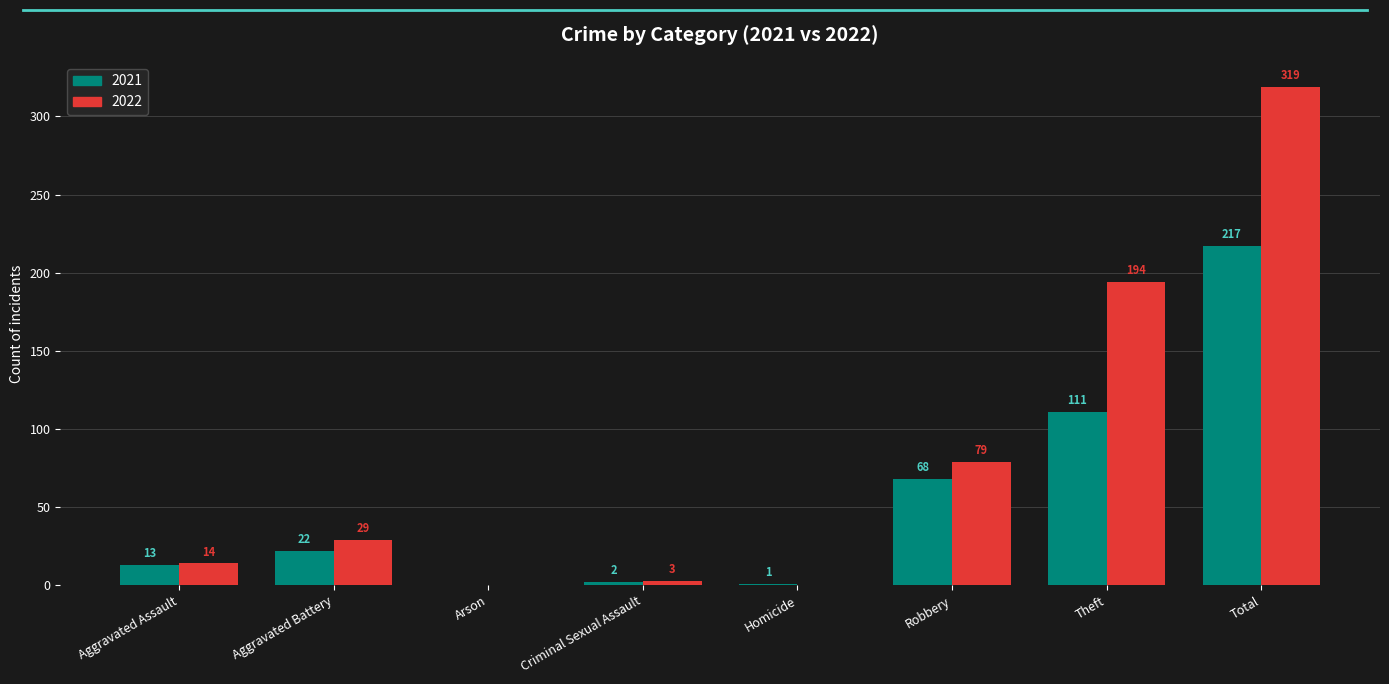

Between Aggravated Assault and Homicide, which series saw the biggest shift?

2022